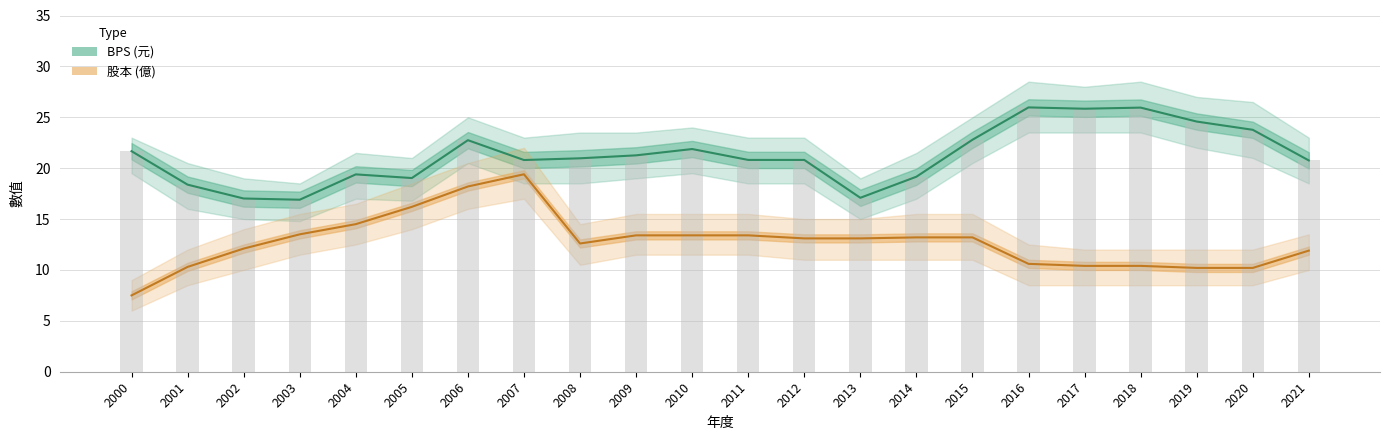

What is the value of the BPS bar at the 2nd from the left?

18.4